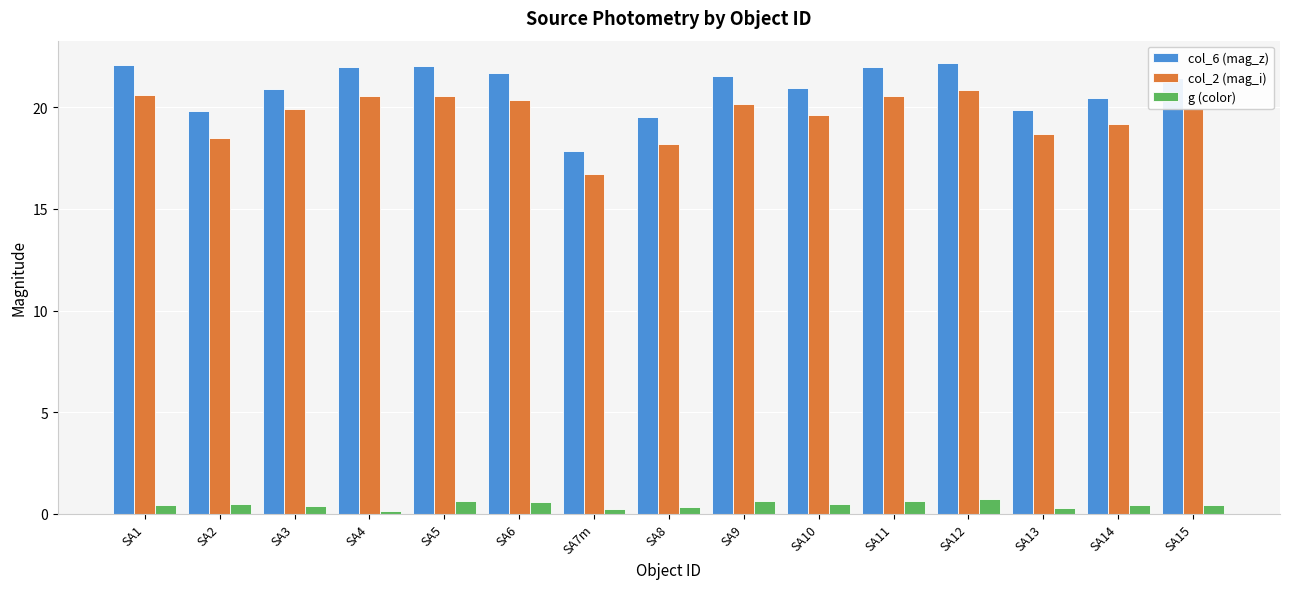

Rank the series by their maximum value, from highest to lowest.

col_6 (mag_z), col_2 (mag_i), g (color)